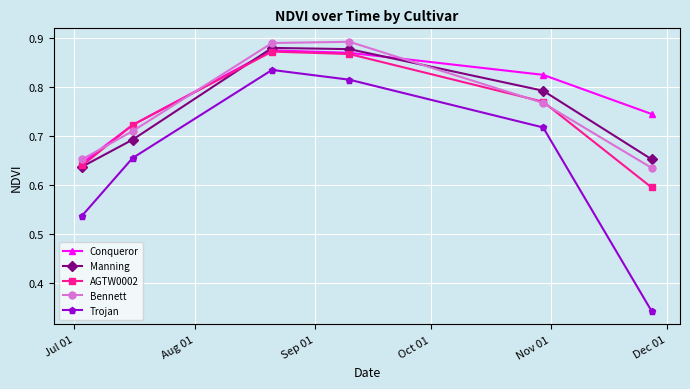

In Trojan, how many points are higher than both neighbors (excluding endpoints)?

1